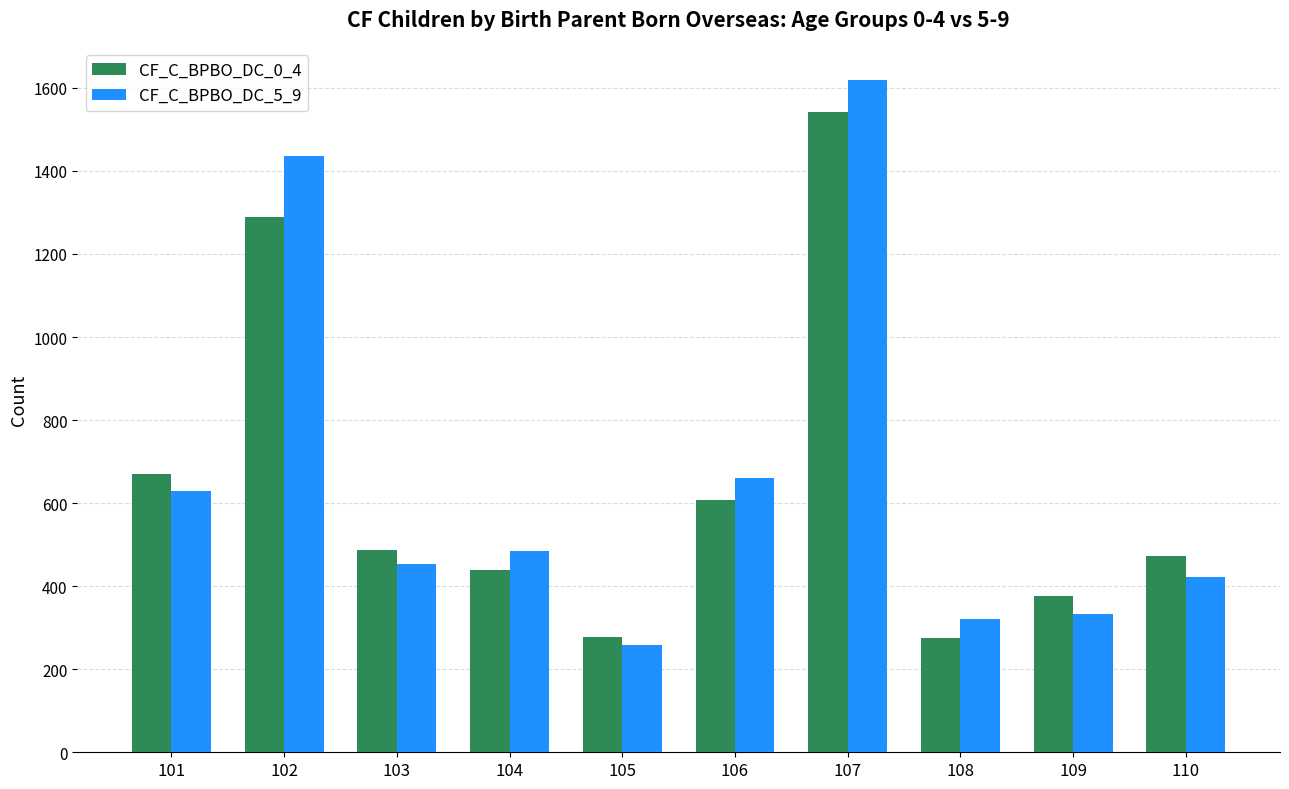

What is the difference between the maximum and minimum values in the CF_C_BPBO_DC_0_4 series?

1266